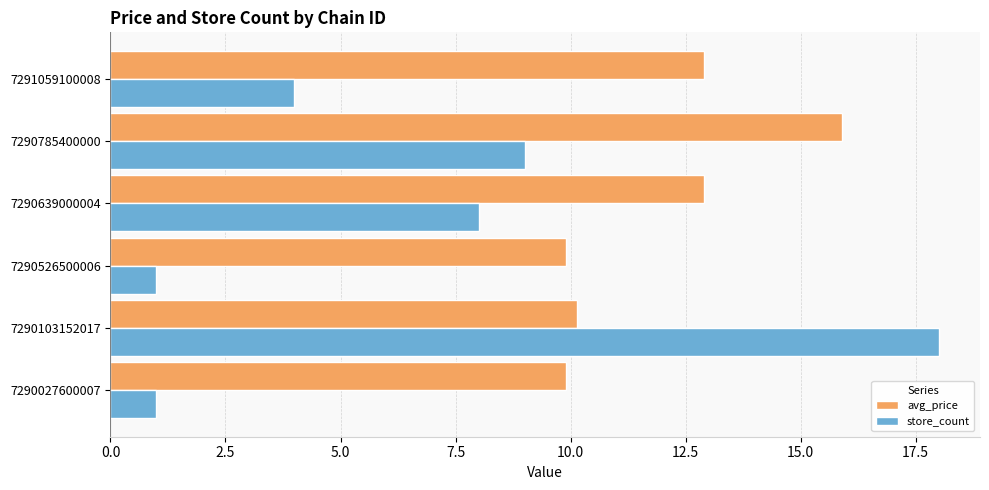

How many values in the store_count series are below 8?

3